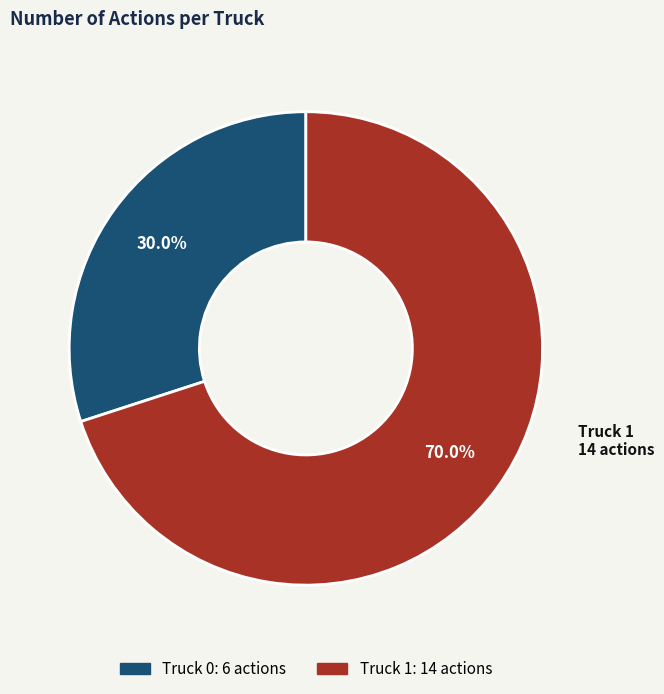

How many segments does this pie chart have?

2